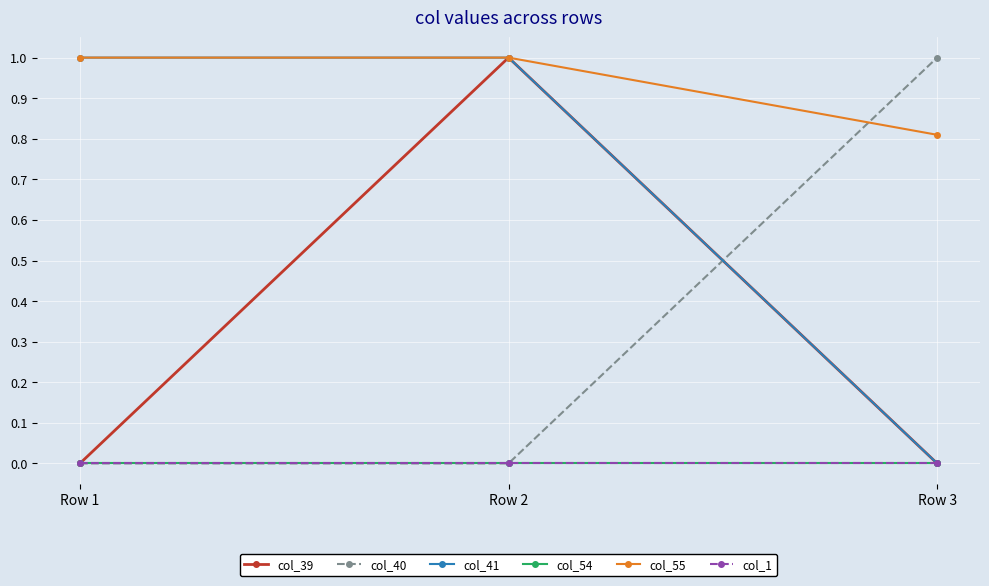

True or false: col_39 has a value of 1.0 at Row 2.

True